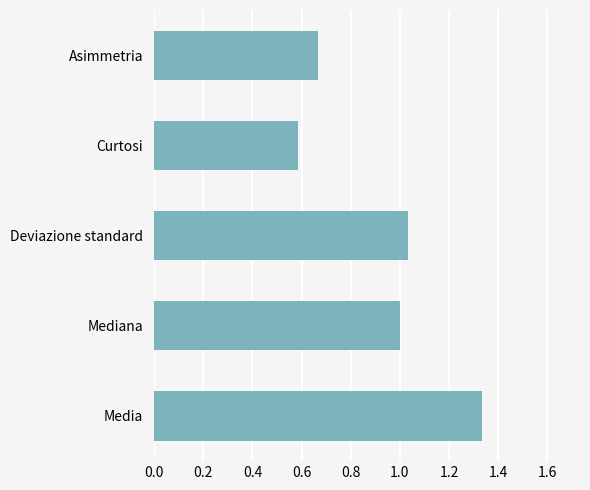

What is the sum of all values?

4.6